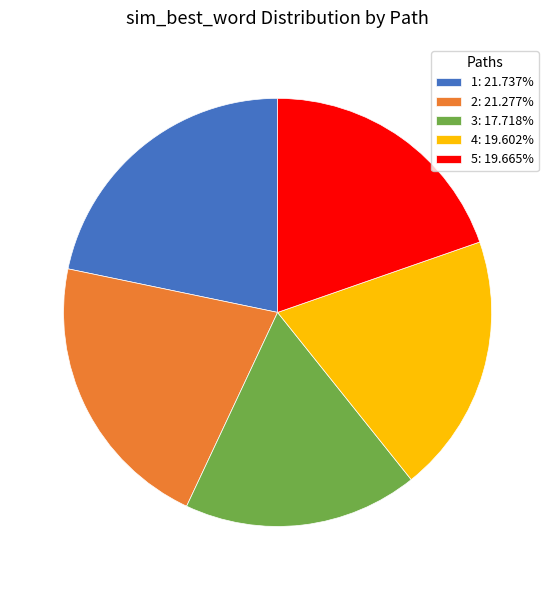

Is there a majority slice in this chart?

No